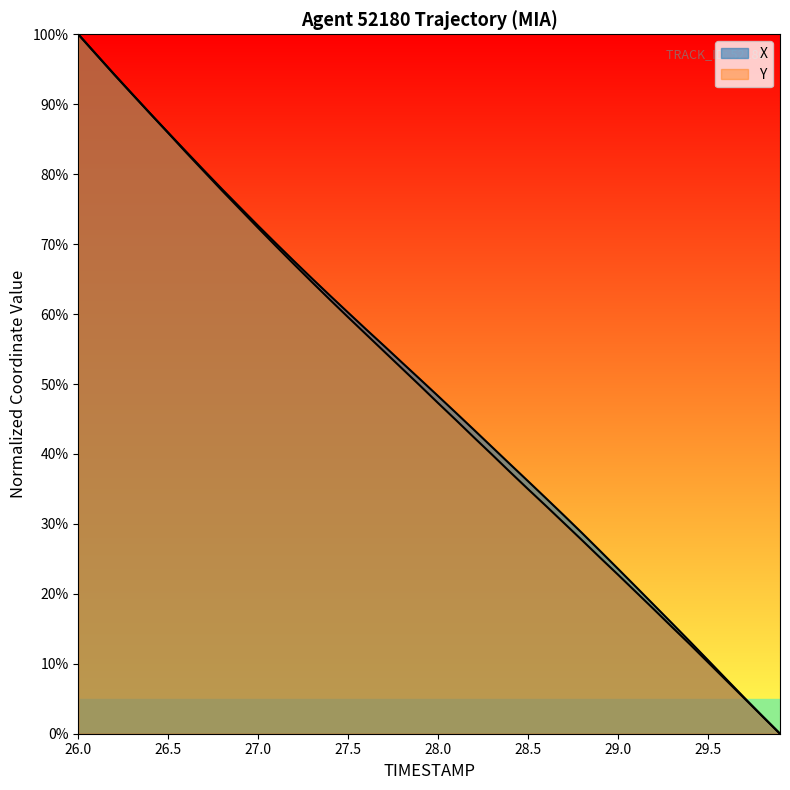

After their last crossing, which series has the higher values: X or Y?

X